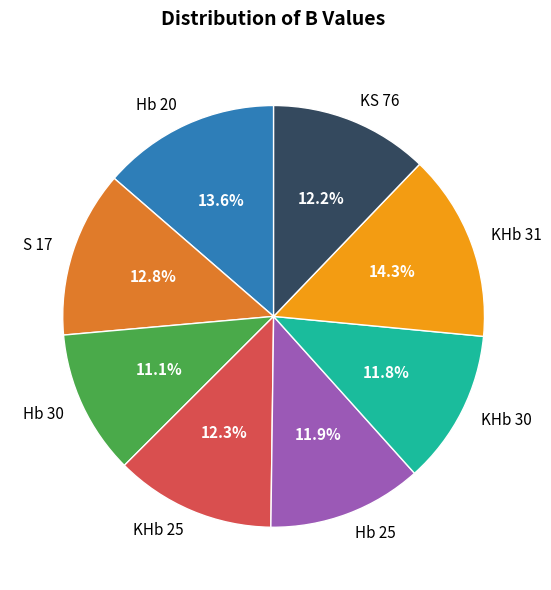

To the nearest percent, what portion does KS 76 represent?

12%